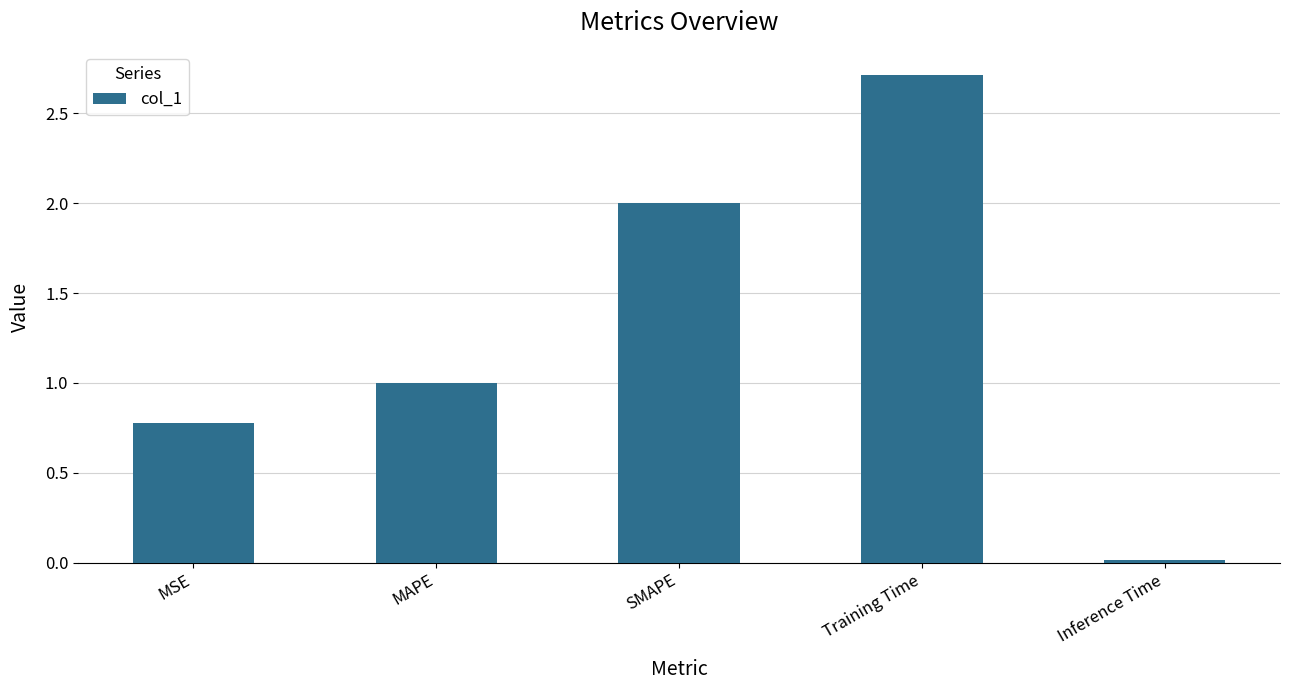

The value at SMAPE is 2.0. True or false?

True